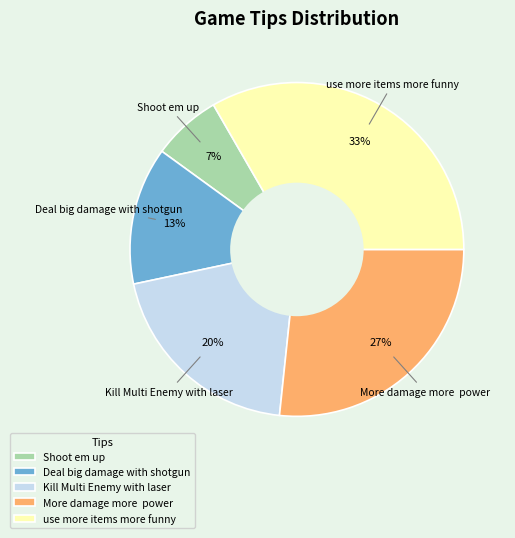

What percentage is the use more items more funny slice, to the nearest percent?

33%